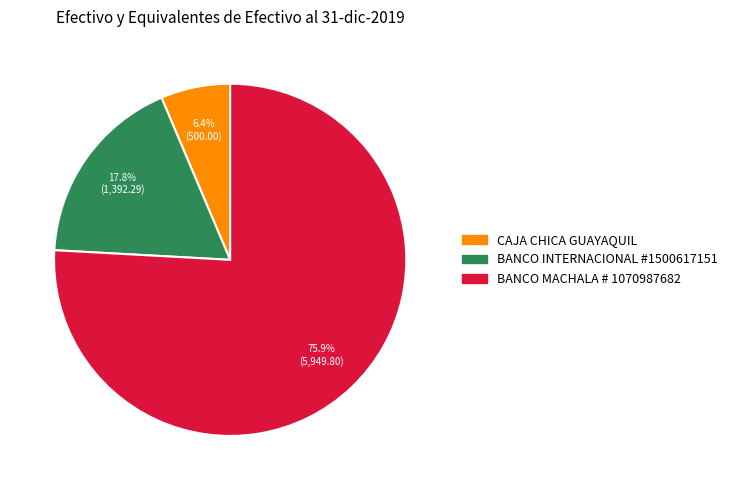

Count the number of slices in the pie.

3